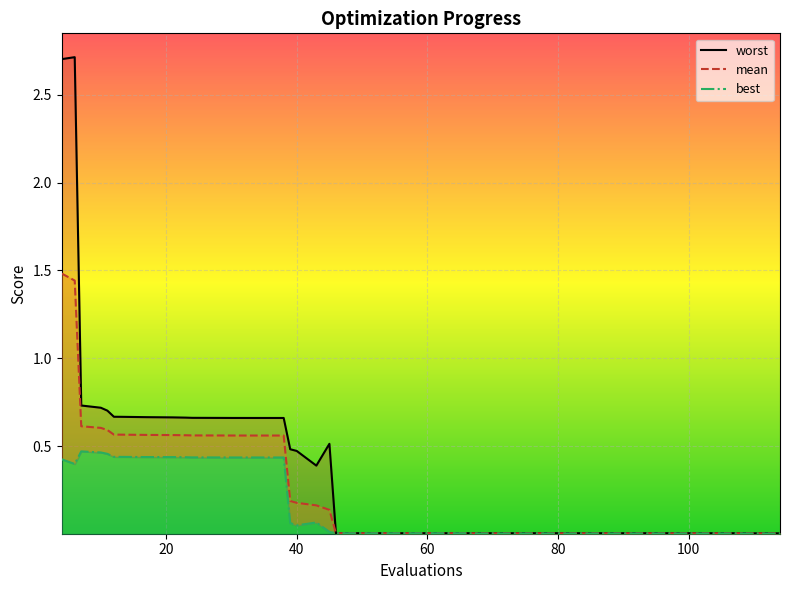

Which series has the largest total across all categories?

worst